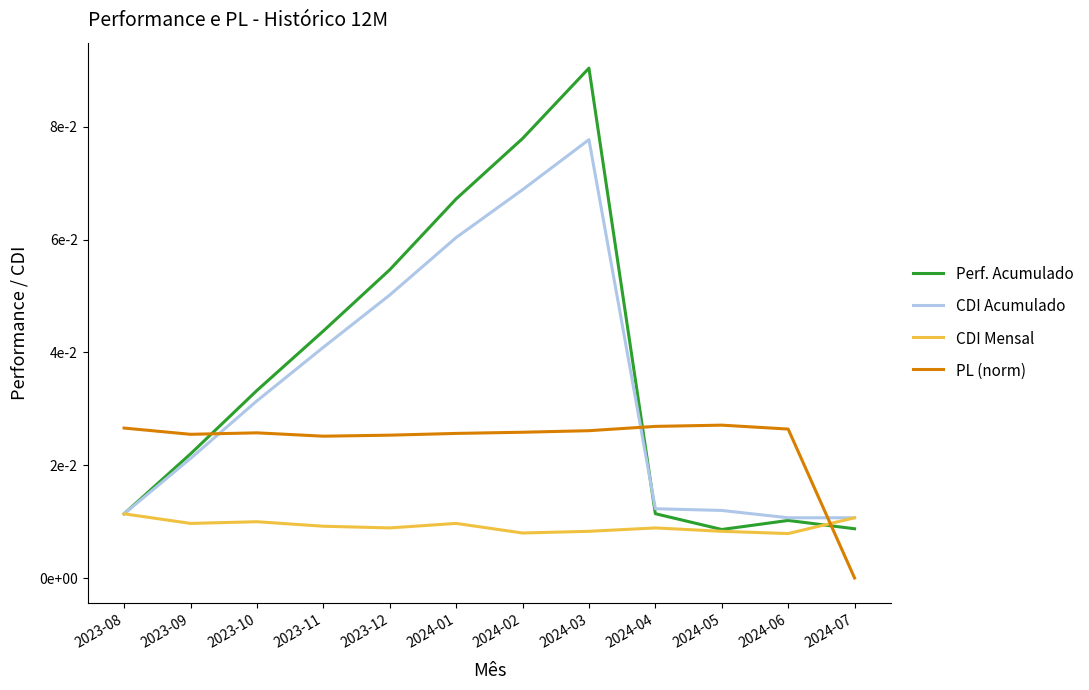

Read the Perf. Acumulado value at 2024-01.

0.1